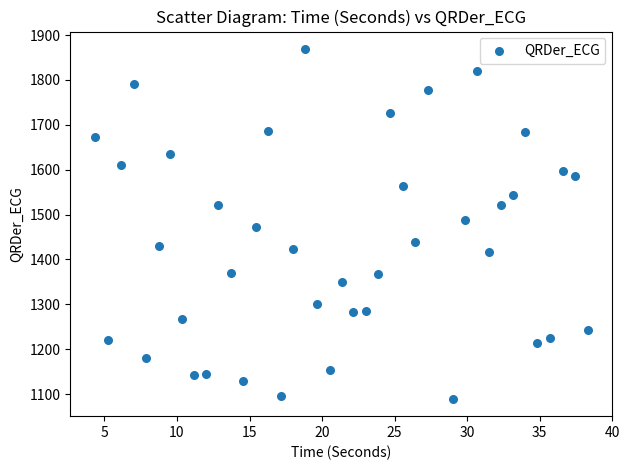

What is the range of Y values (max minus min)?

779.1